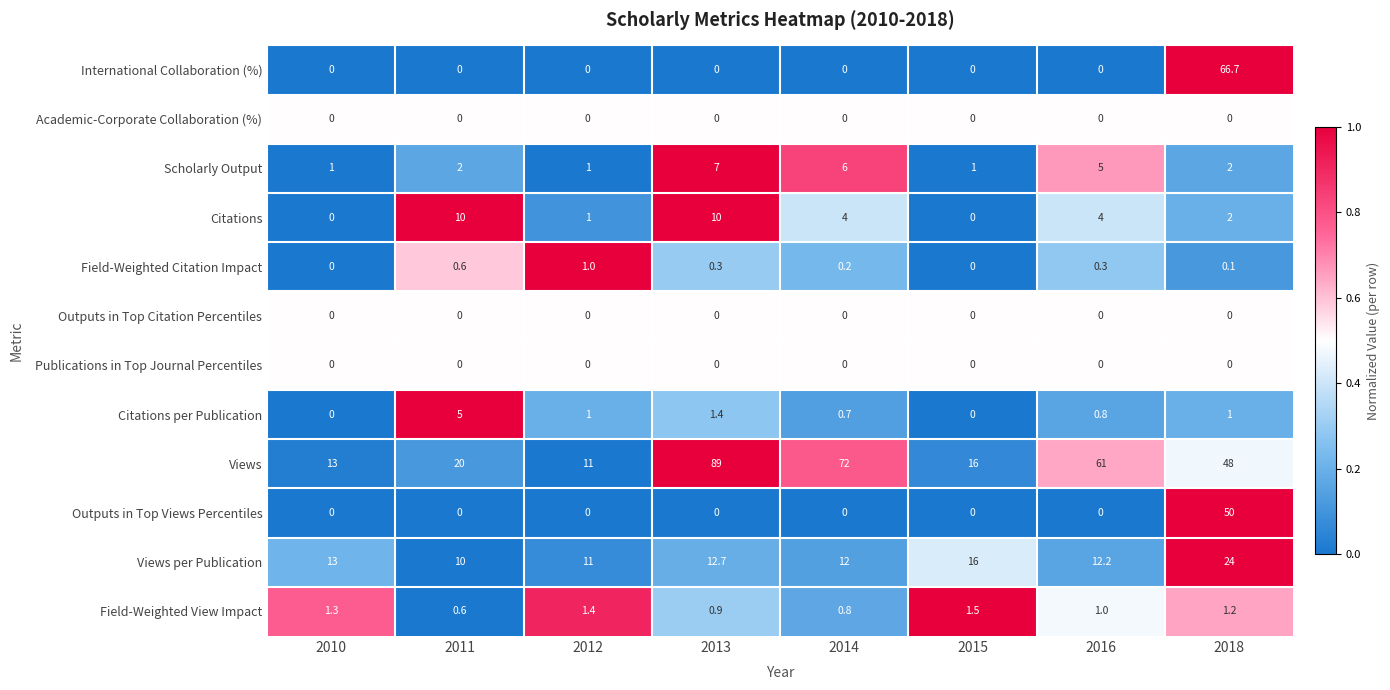

Which series has the widest spread of values?

Views